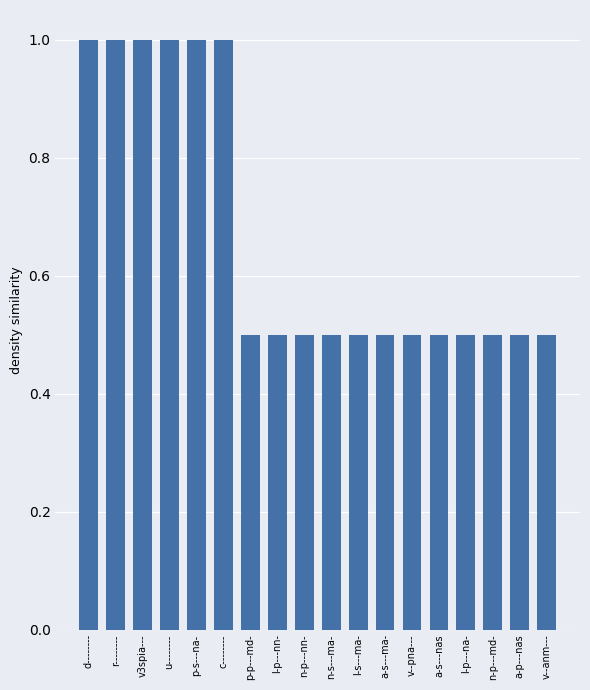

What is the label of the 2nd bar from the left?

r--------